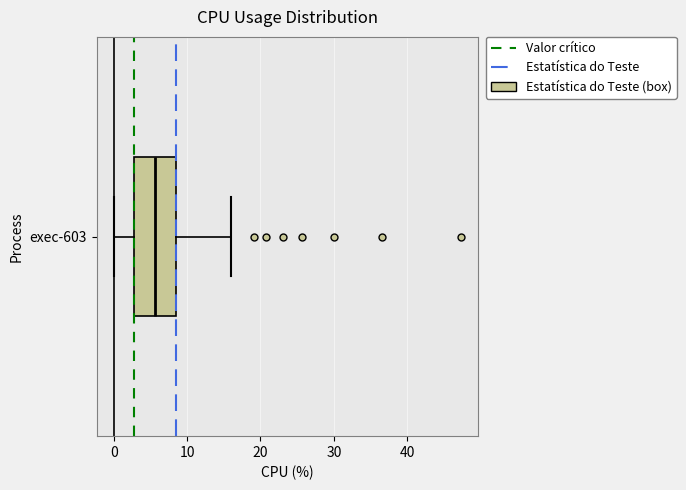

Read this box plot against the x-axis: the position of the median line, the range covered by the box, and the ends of both whiskers. The values are not printed on the chart, so give them approximately, as read against the axis.

median 6, box 3 to 8, whiskers 0 to 16